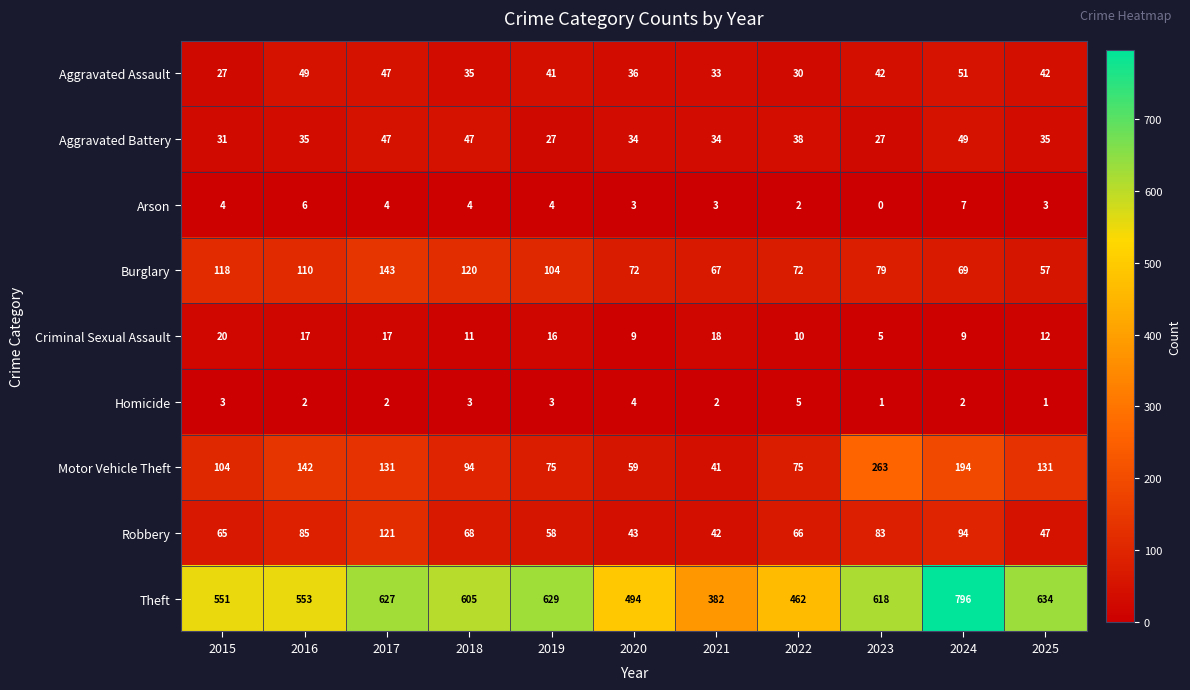

Where does the Burglary series first go above 79?

2015